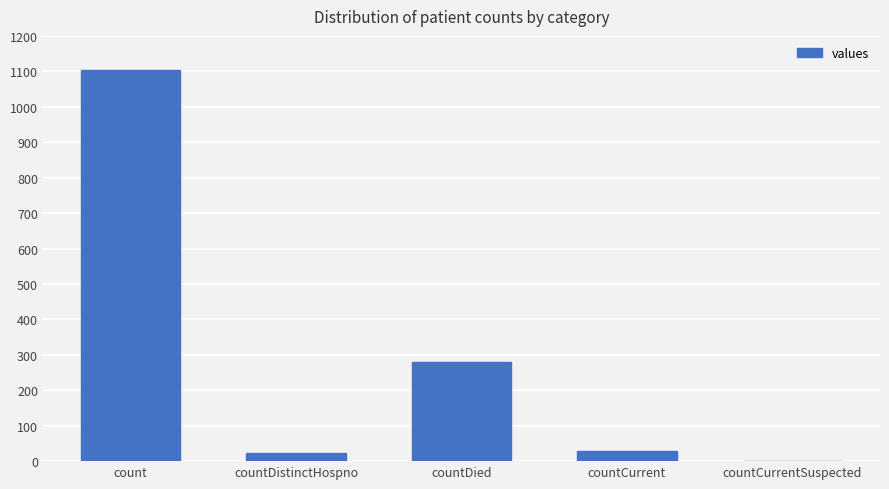

True or false: the data shows 490 at count.

False